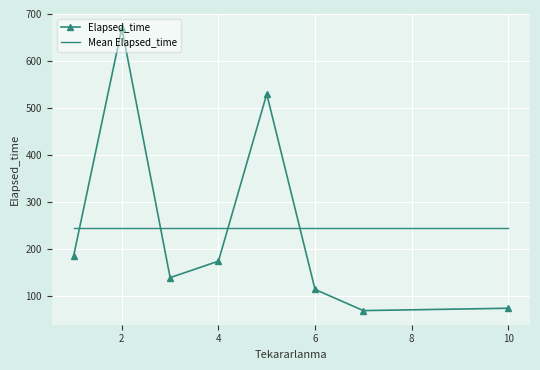

How many series are shown in this chart?

2